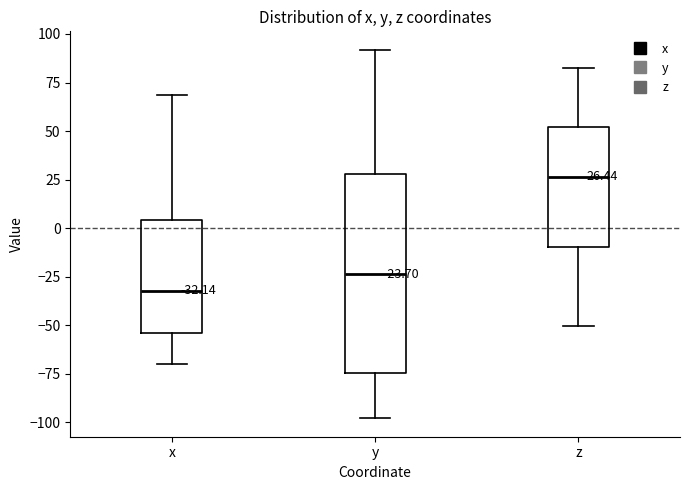

Which box's median line is the highest?

z